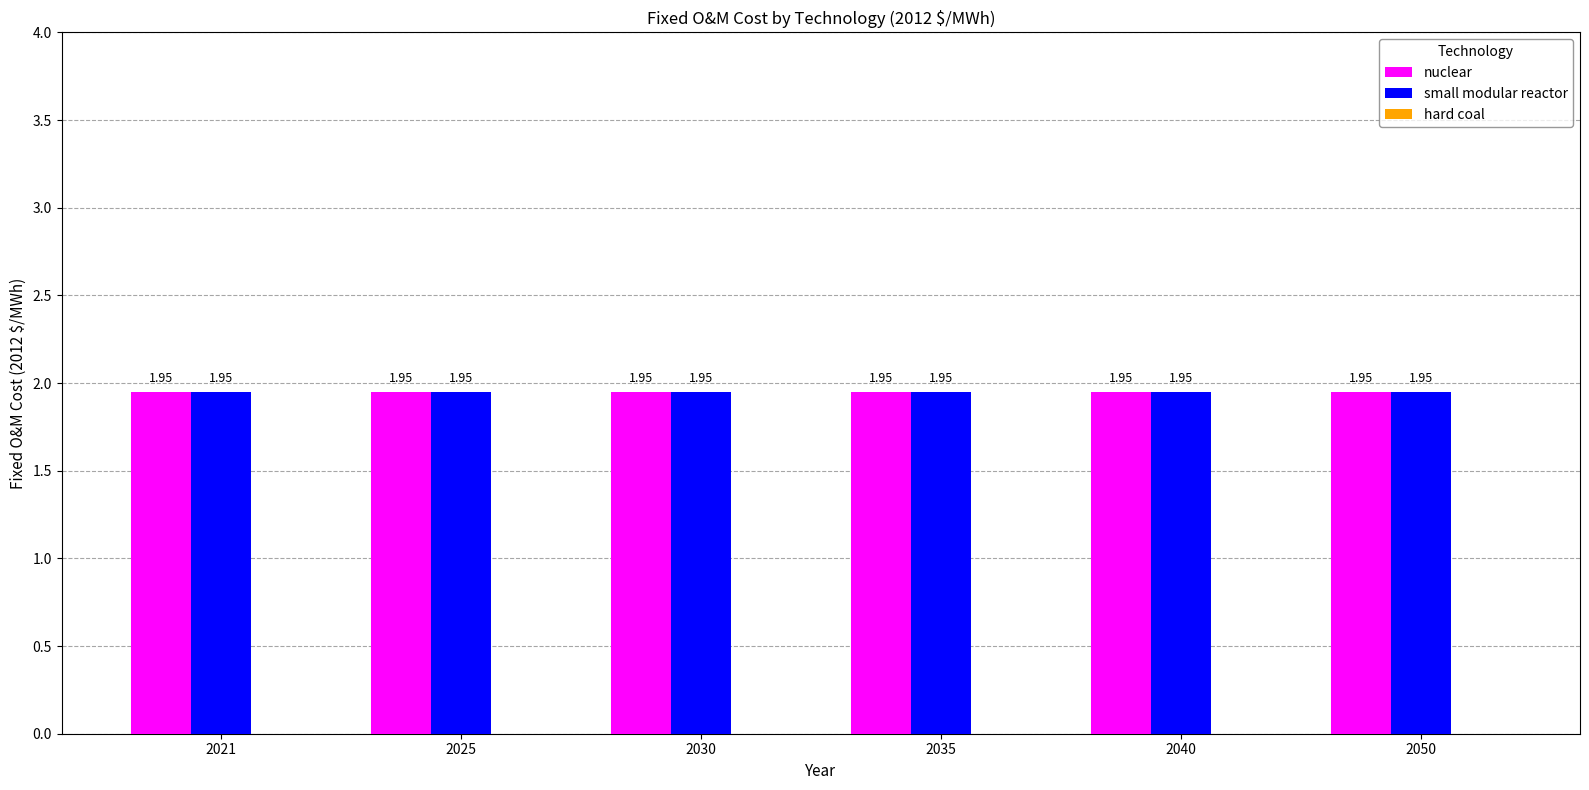

Rank the series by their maximum value, from lowest to highest.

hard coal, nuclear, small modular reactor